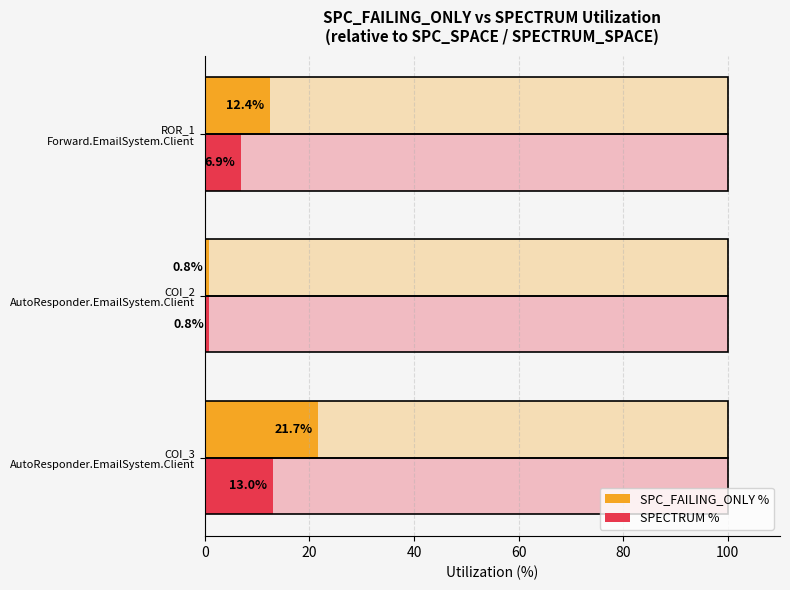

How many bars are there in each group?

2